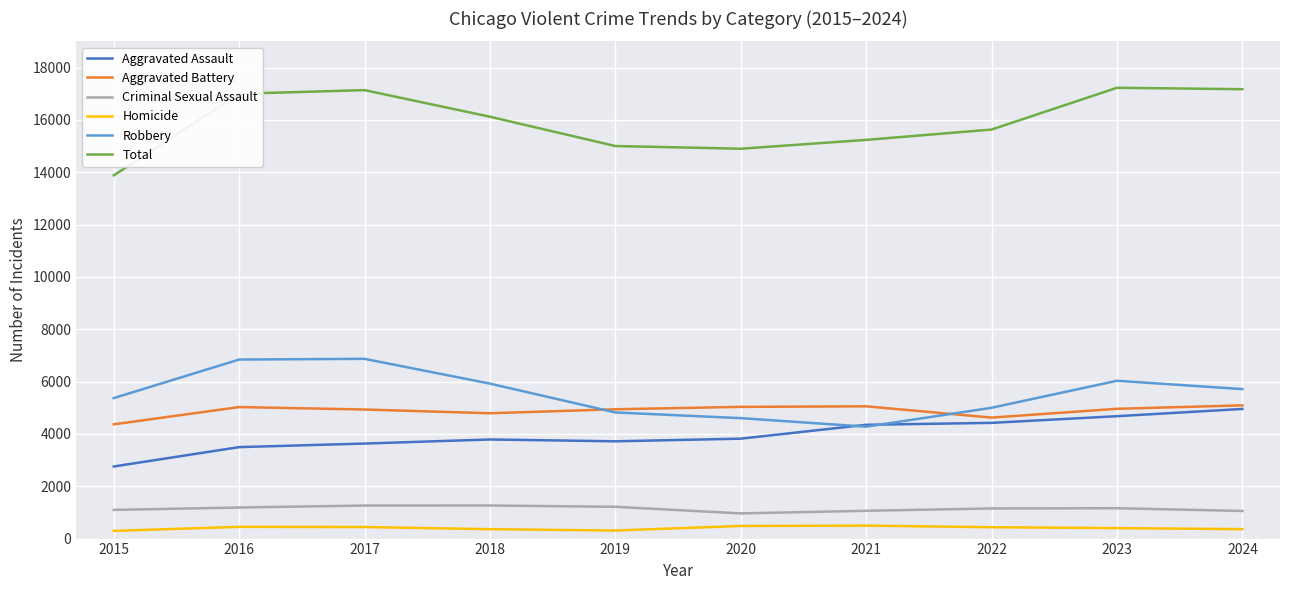

Which series has the widest spread of values?

Total